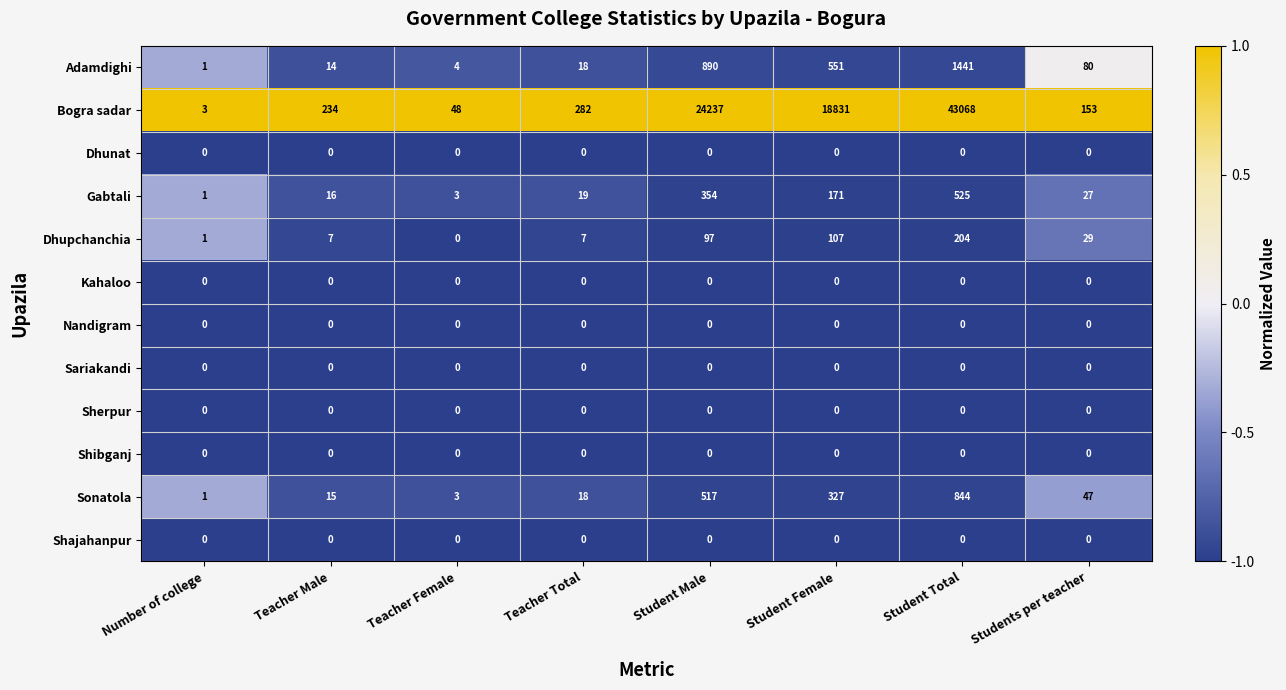

Is it true that Shibganj equals 0 at Teacher Female?

True